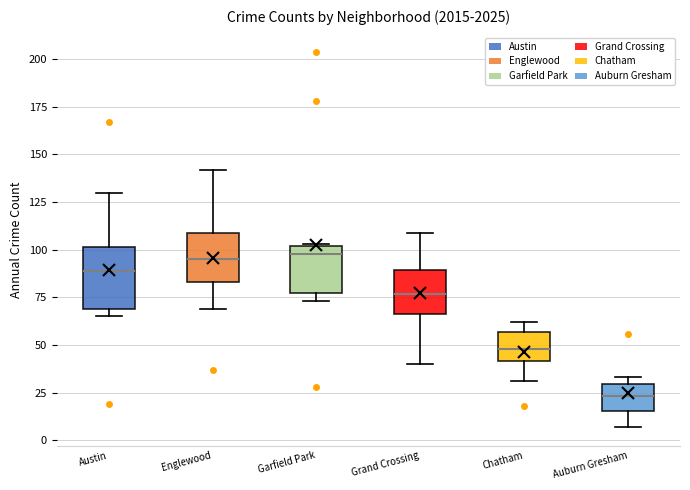

Where is the upper edge of the box for Garfield Park on the y-axis? The values are not printed on the chart, so give them approximately, as read against the axis.

100